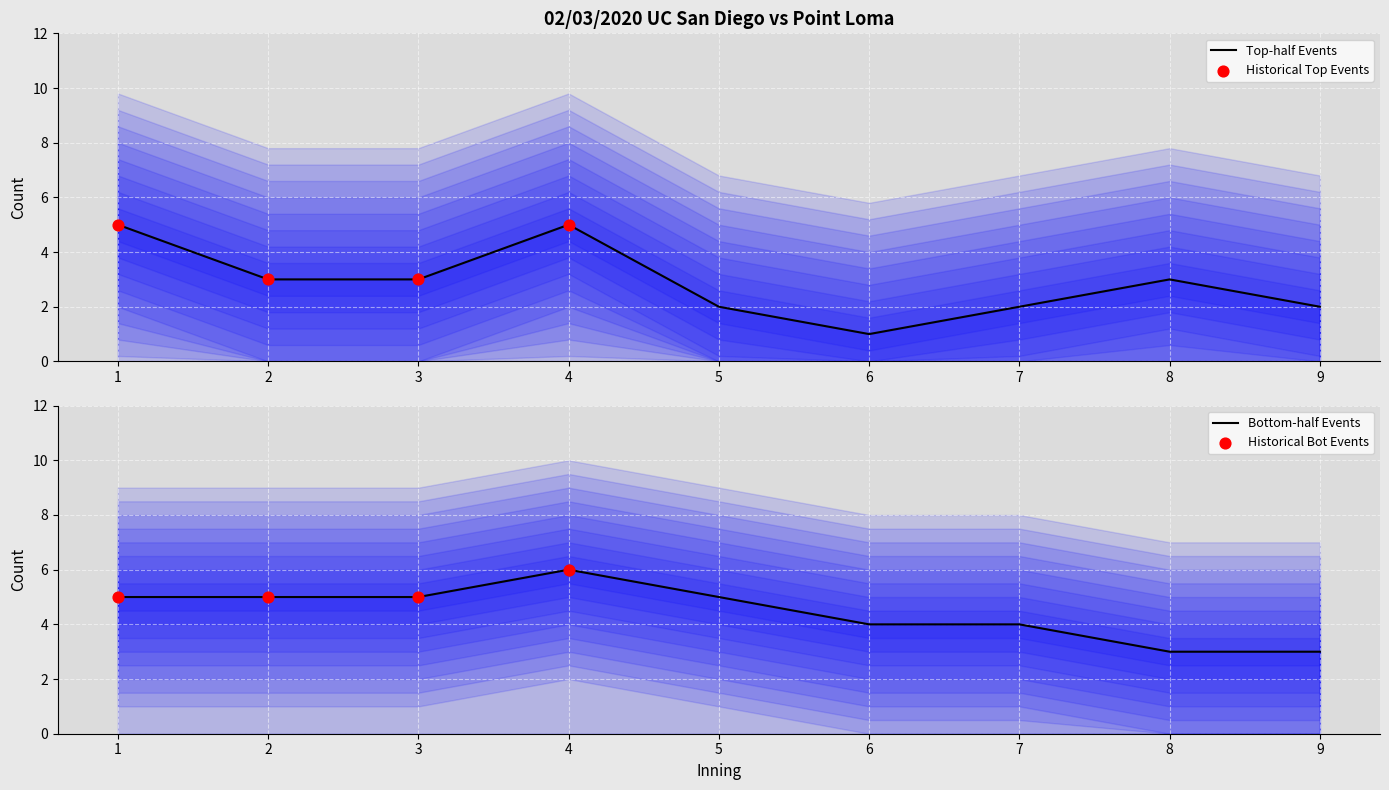

At how many categories does at least one series exceed 5?

1